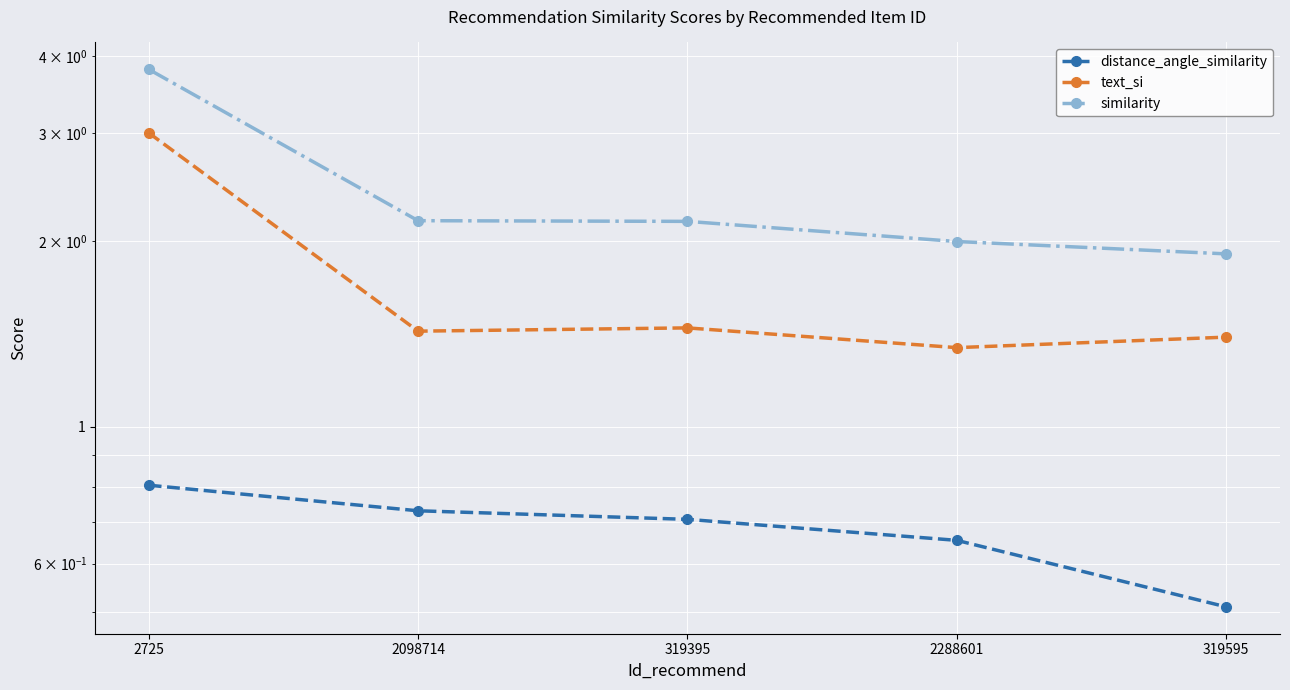

The similarity series shows 1.9 at 319595. True or false?

True